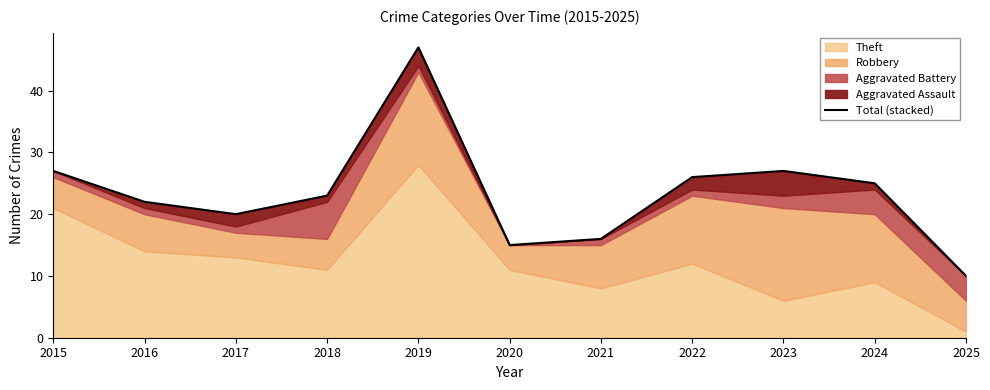

What is the value of the 4th point from the left?

23